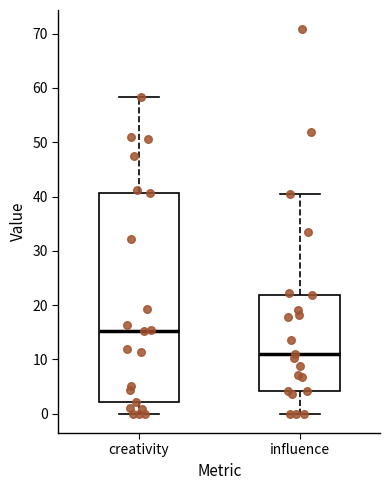

Which box has the lowest median line?

influence